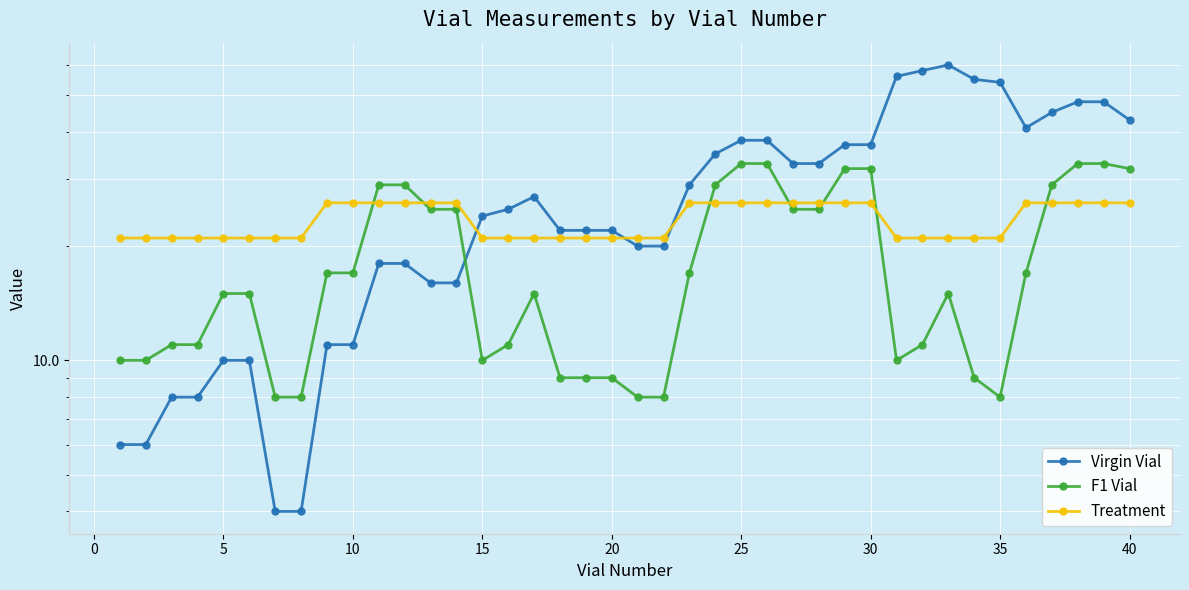

Does the chart display data point markers on the line(s)?

Yes